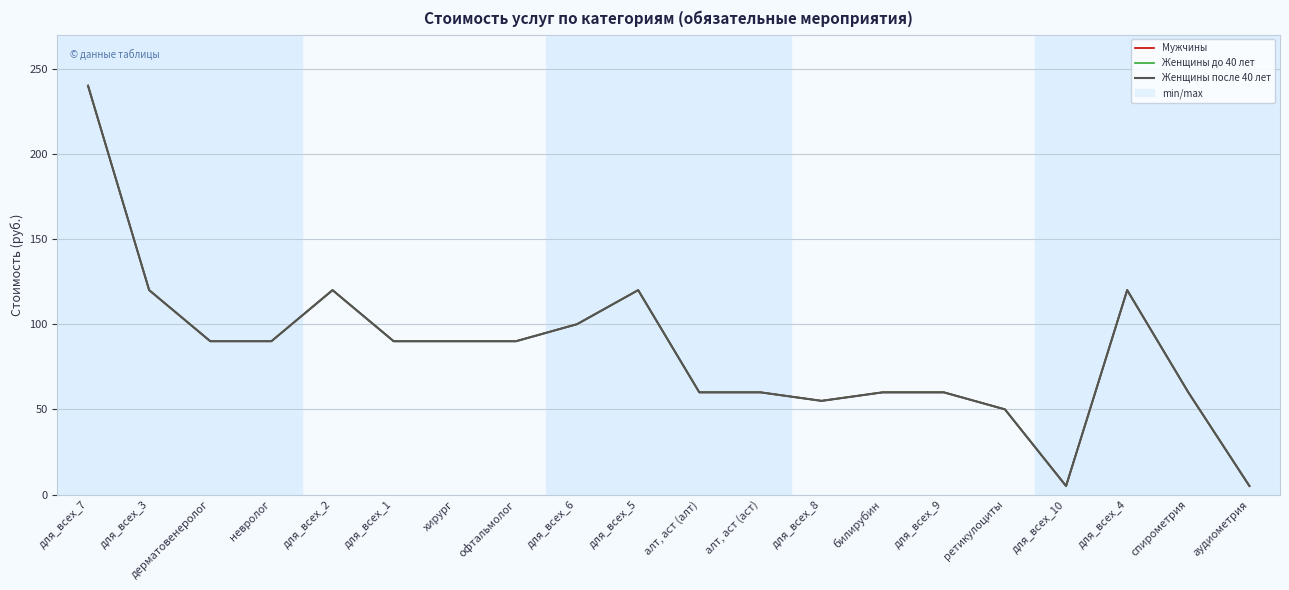

What is the label of the 5th point from the left?

для_всех_2